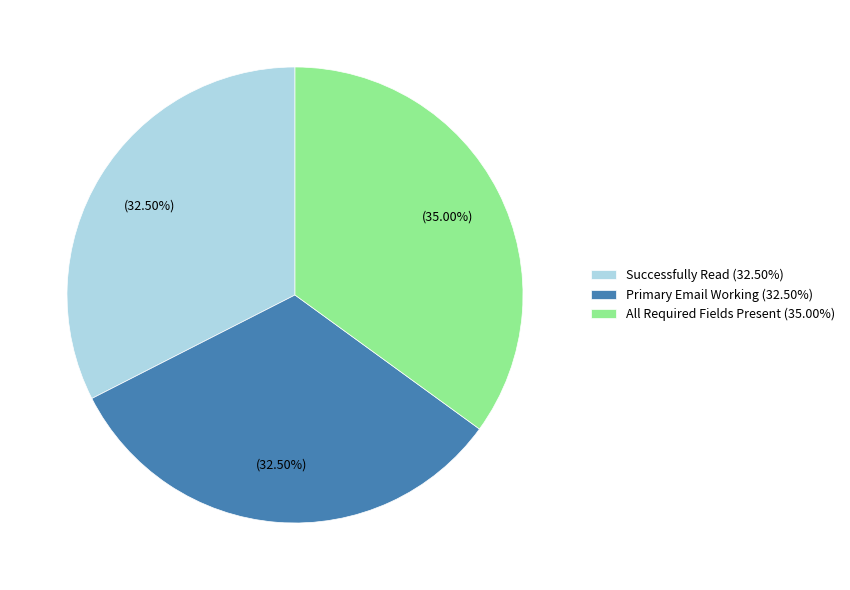

Combined, what portion of the pie is Successfully Read and All Required Fields Present?

67.5%